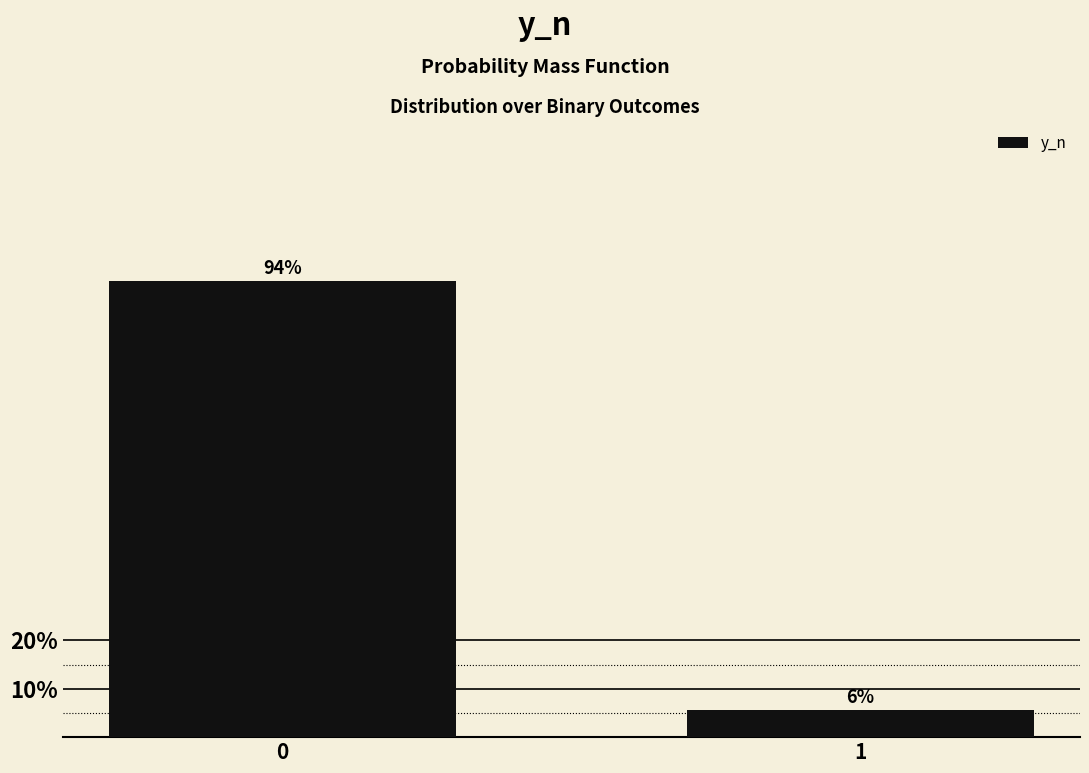

What is the greatest value displayed?

94.3